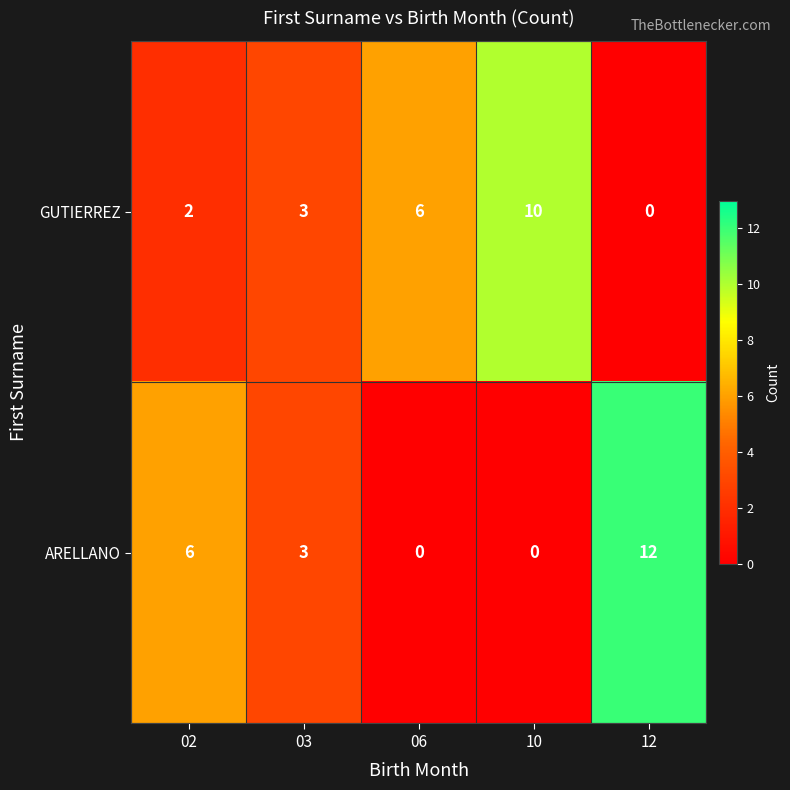

What is the total value across all series at 10?

10